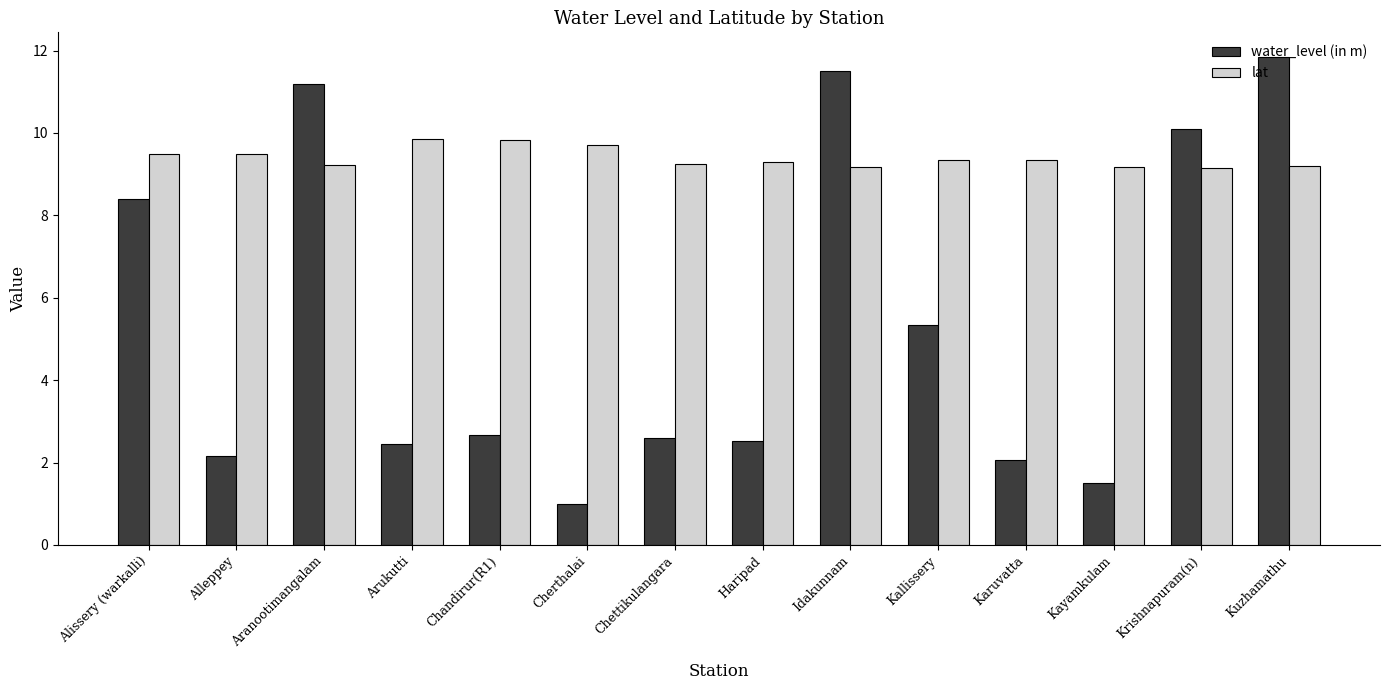

What is the label of the 6th bar from the right?

Idakunnam